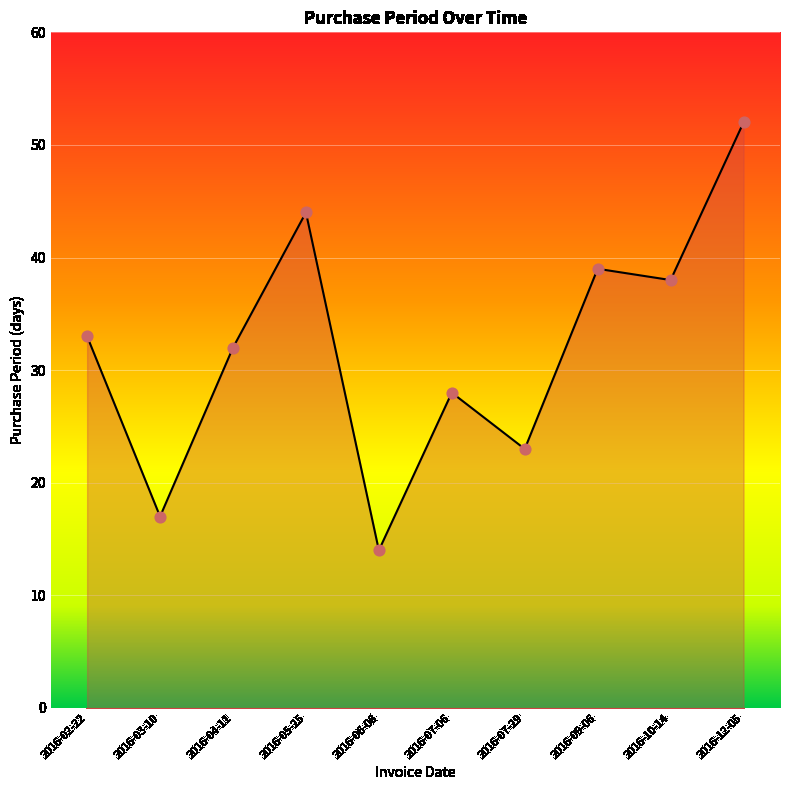

Between 2016-07-06 and 2016-03-10, which is larger?

2016-07-06